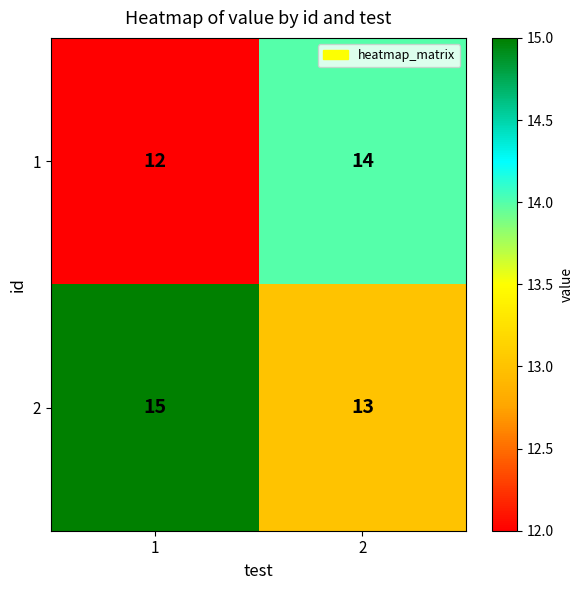

Reading left to right, transcribe all the data shown in this chart.

1: 1=12	2=14
2: 1=15	2=13